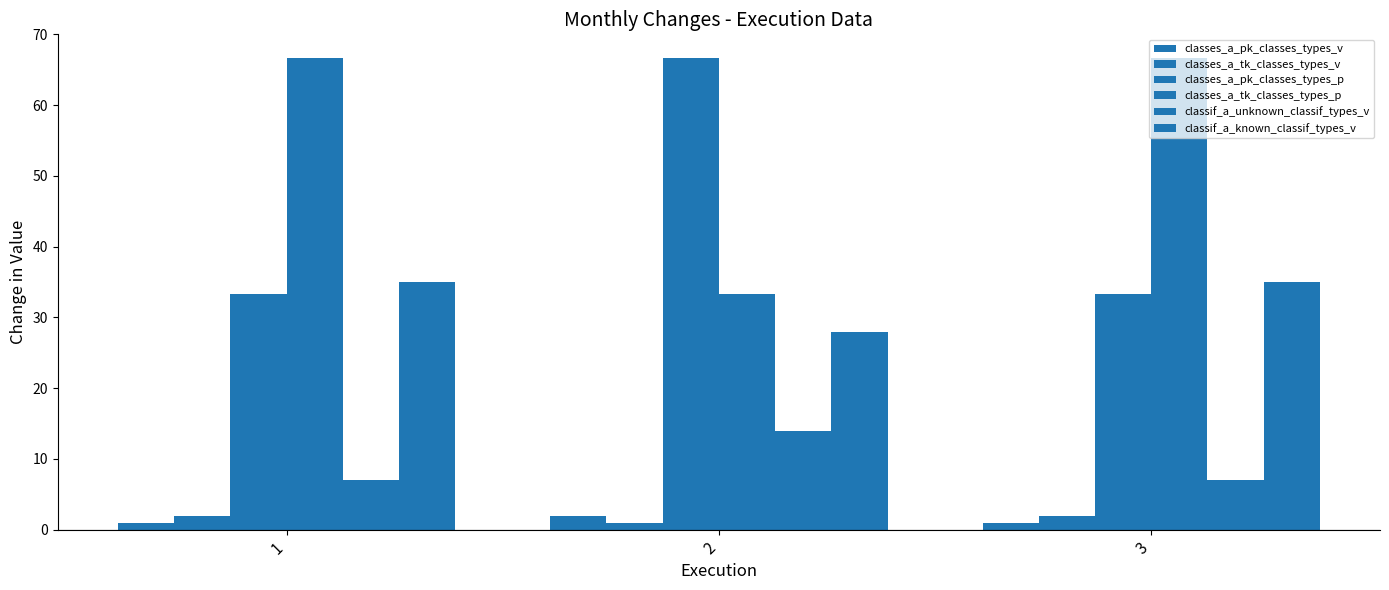

Reading left to right, what are all the values shown in this chart?

classes_a_pk_classes_types_v: 1=1.0	2=2.0	3=1.0
classes_a_tk_classes_types_v: 1=2.0	2=1.0	3=2.0
classes_a_pk_classes_types_p: 1=33.3	2=66.7	3=33.3
classes_a_tk_classes_types_p: 1=66.7	2=33.3	3=66.7
classif_a_unknown_classif_types_v: 1=7.0	2=14.0	3=7.0
classif_a_known_classif_types_v: 1=35.0	2=28.0	3=35.0